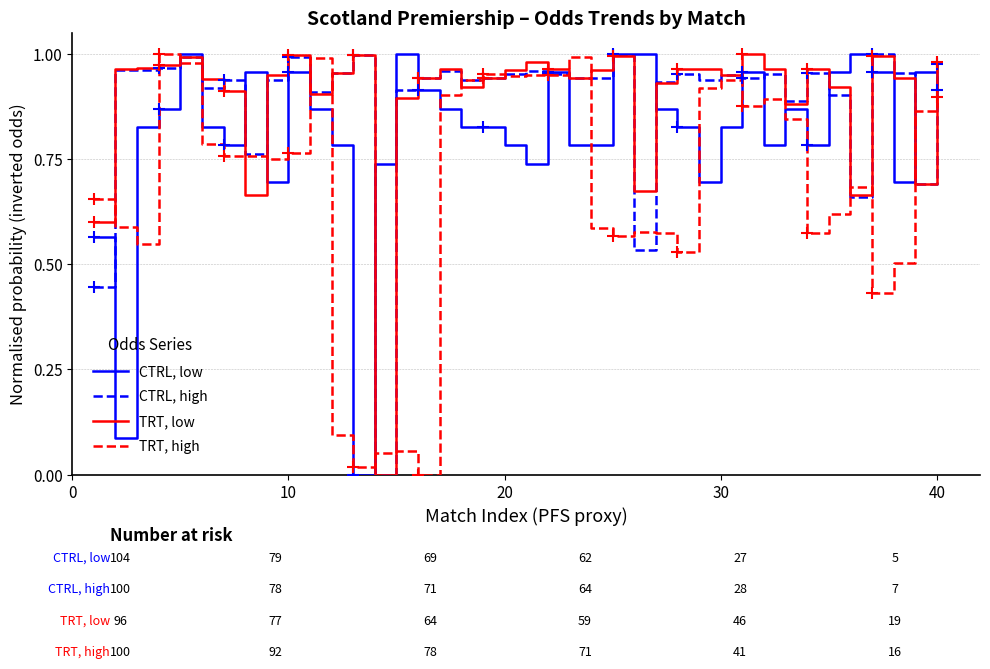

At how many categories does at least one series exceed 0?

40